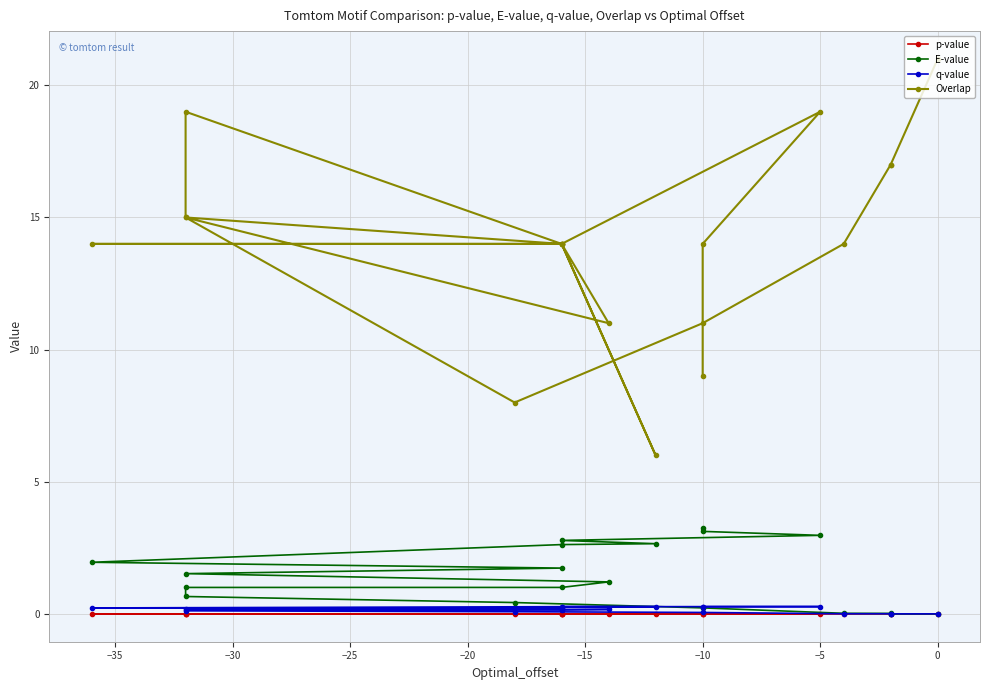

List the series in order of their peak value, lowest first.

p-value, q-value, E-value, Overlap